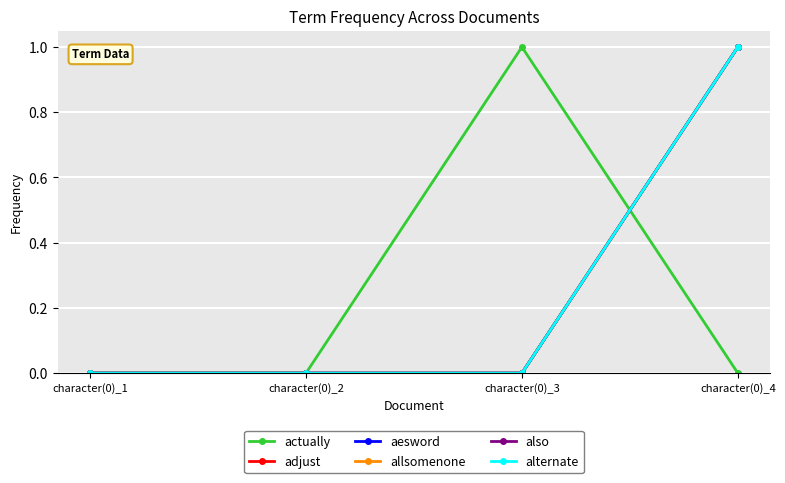

Which series has the largest total across all categories?

actually